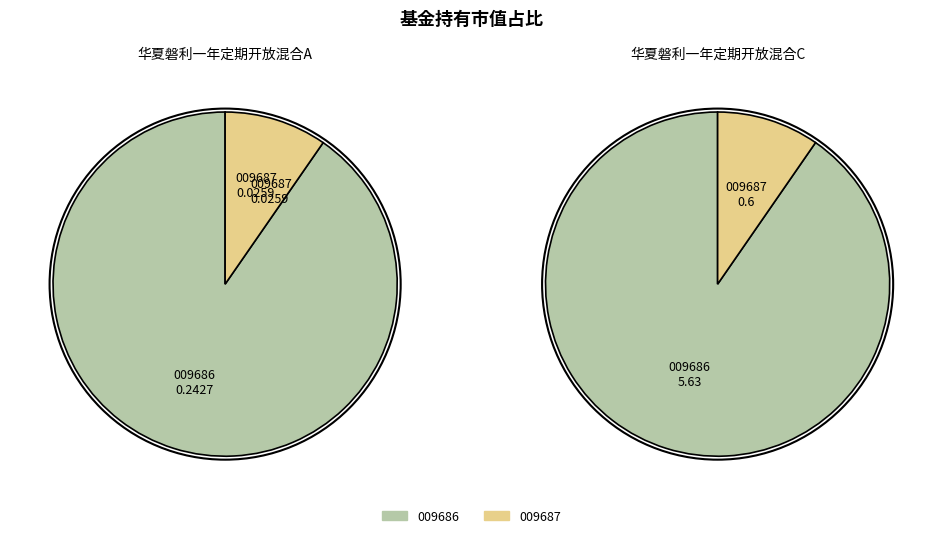

How many slices are in this pie chart?

2